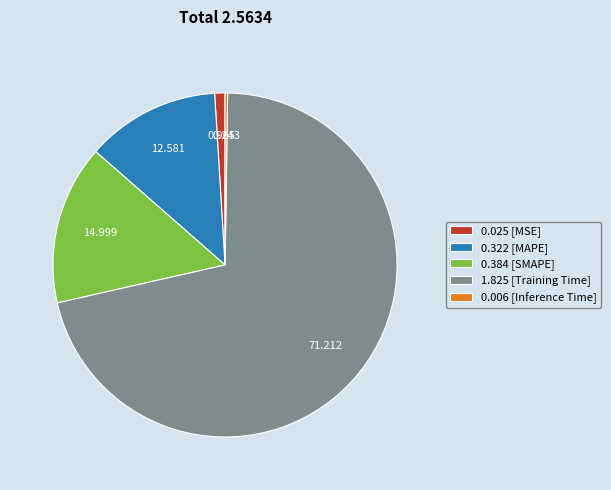

Is there a majority slice in this chart?

Yes